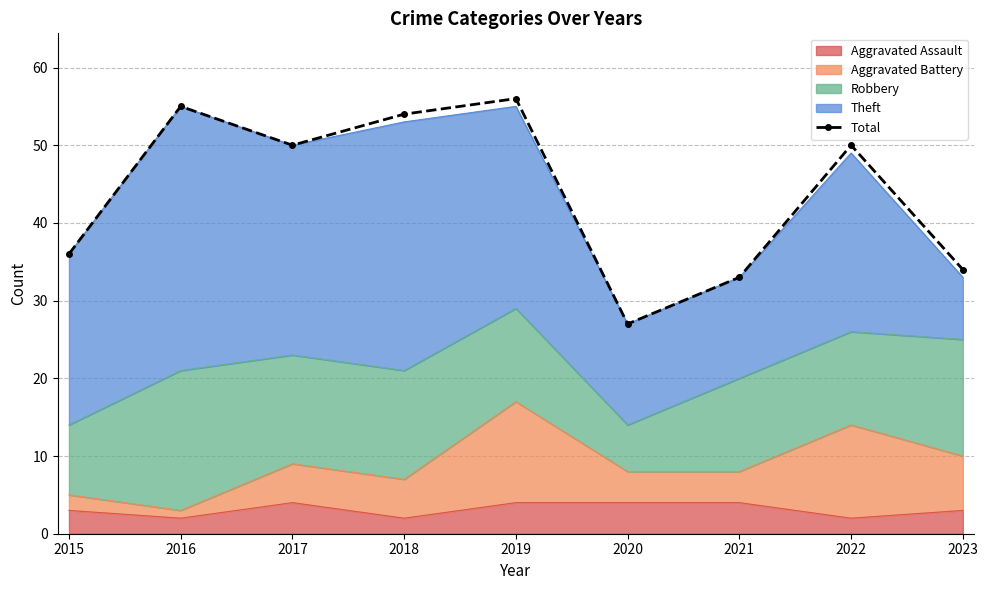

Reading left to right, transcribe all the data shown in this chart.

2015=36	2016=55	2017=50	2018=54	2019=56	2020=27	2021=33	2022=50	2023=34